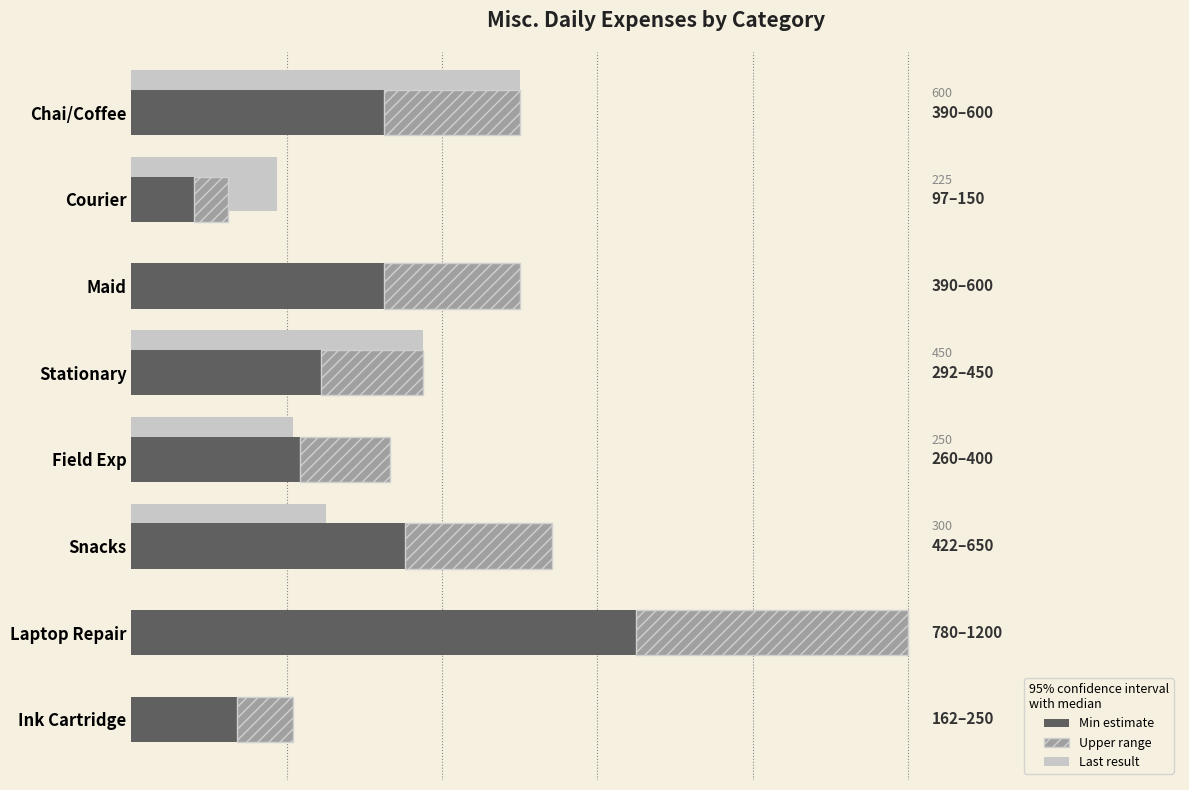

Rank the series by their average value, from highest to lowest.

Min estimate, Last result, Upper range